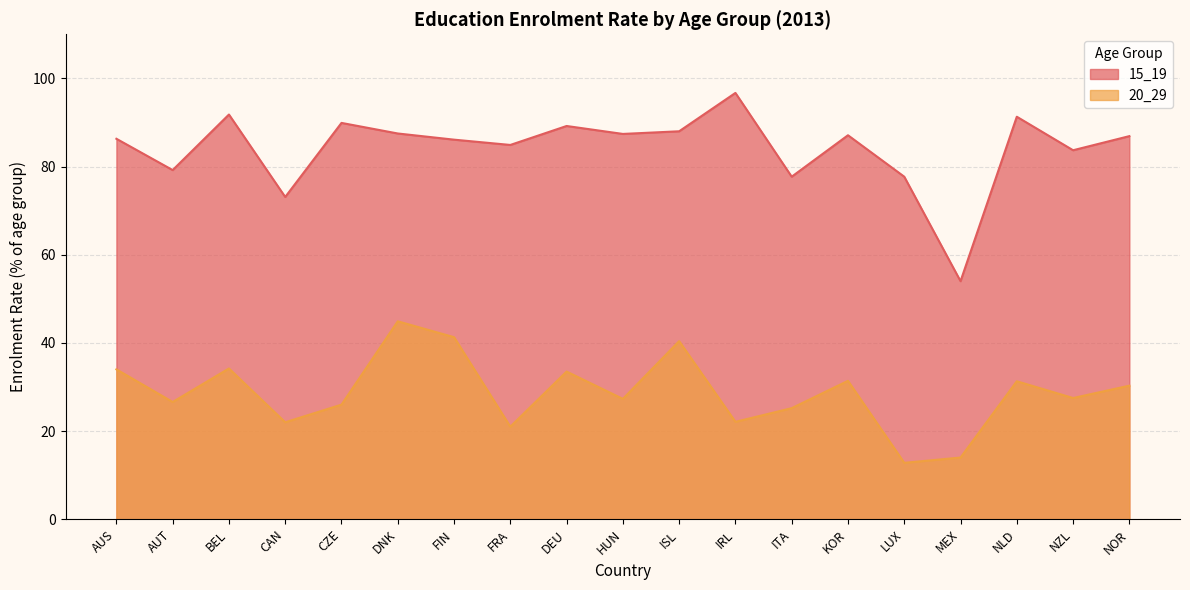

True or false: 20_29 and 15_19 intersect in this chart.

False